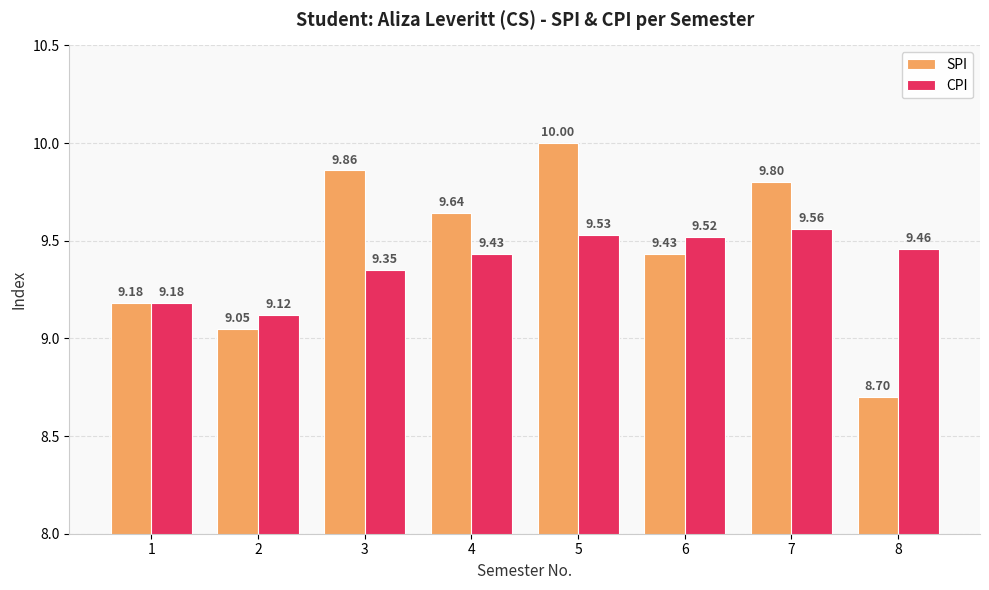

Rank the series by their maximum value, from lowest to highest.

CPI, SPI